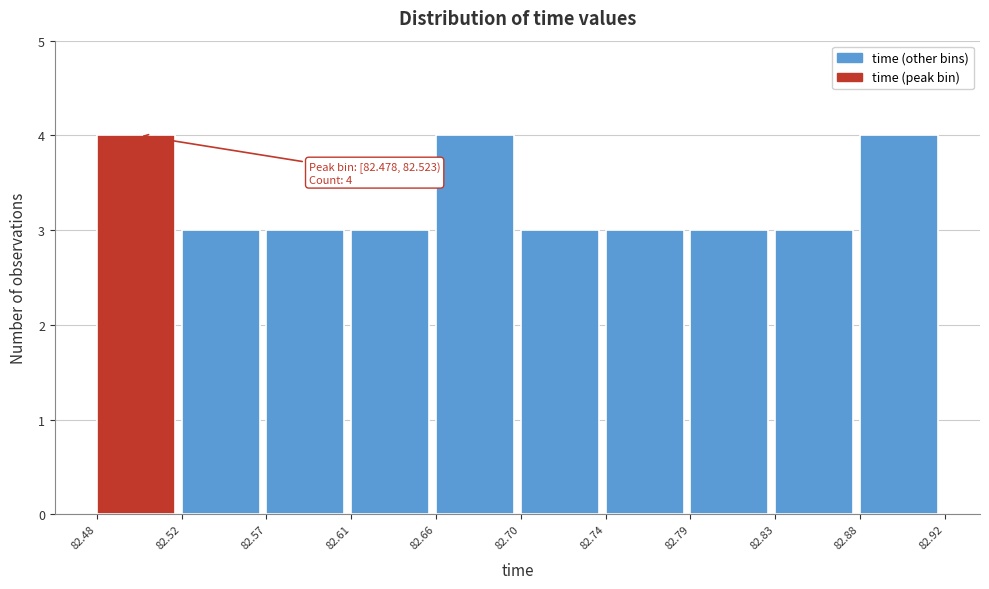

Reading left to right, transcribe all the data shown in this chart.

4	3	3	3	4	3	3	3	3	4